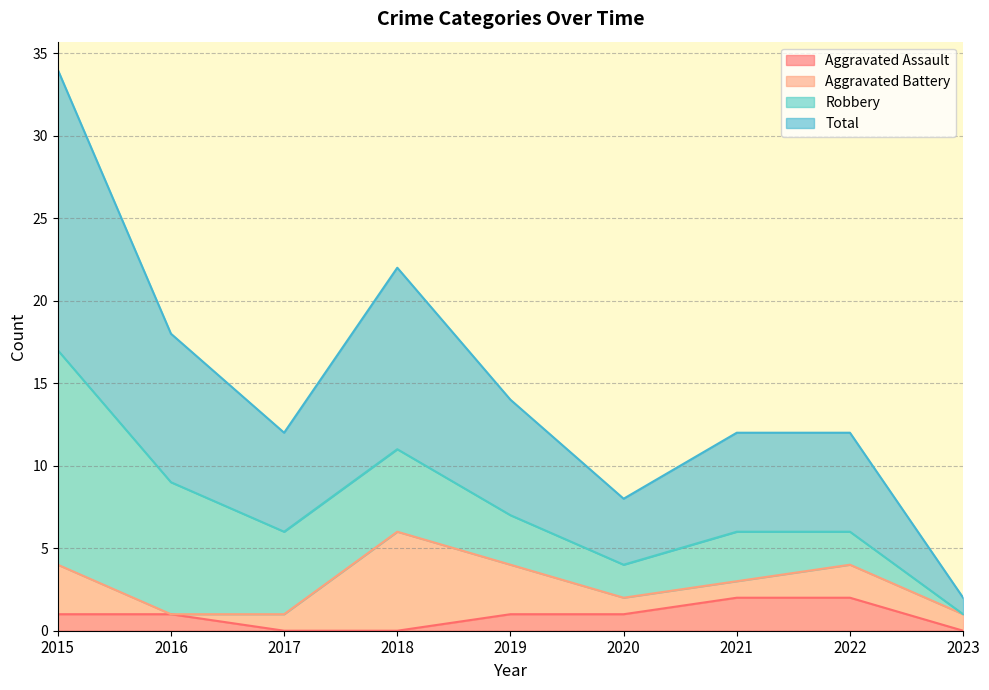

What is the sum of the Aggravated Assault values at 2021 and 2019?

3